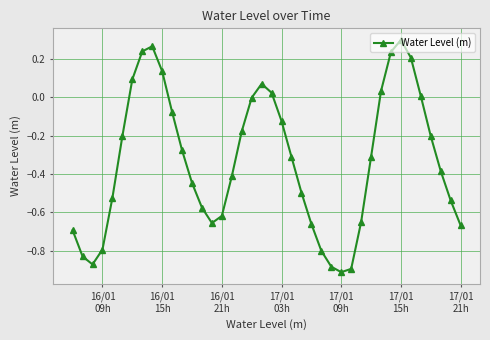

What is the sum of all values?

-13.4